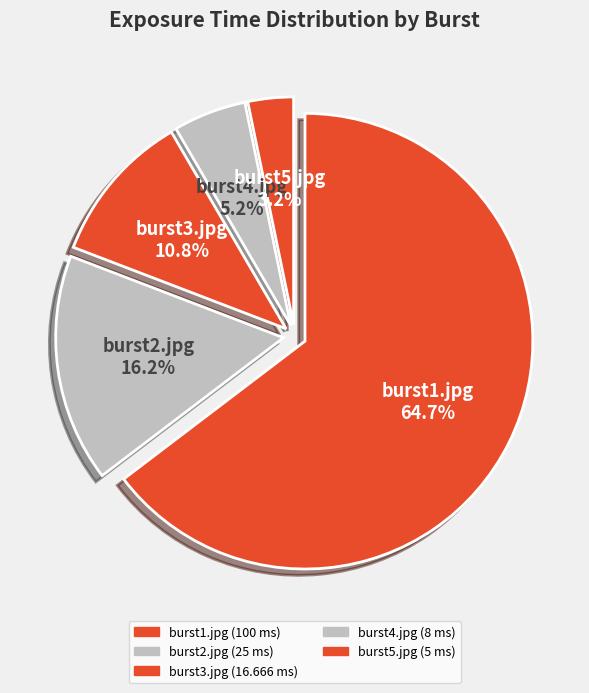

Is the sum of burst5.jpg and burst1.jpg greater than half?

Yes